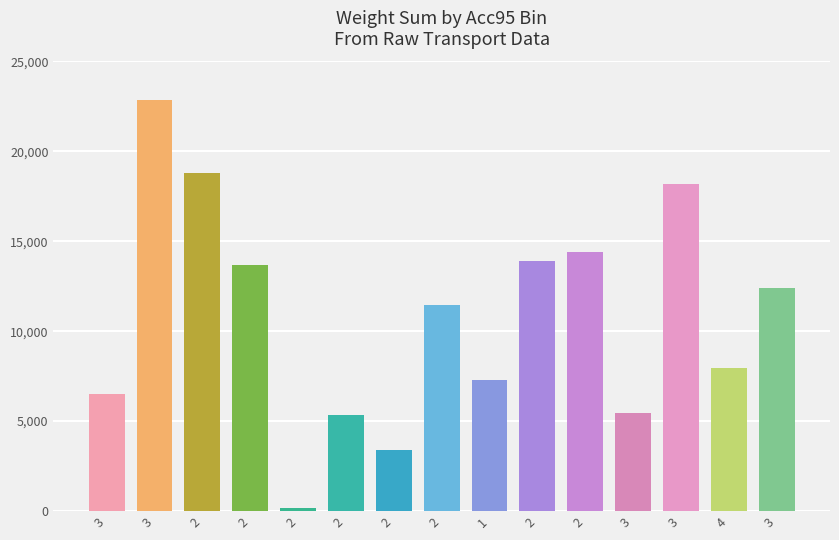

What is the difference between the maximum and minimum values?

22667.2